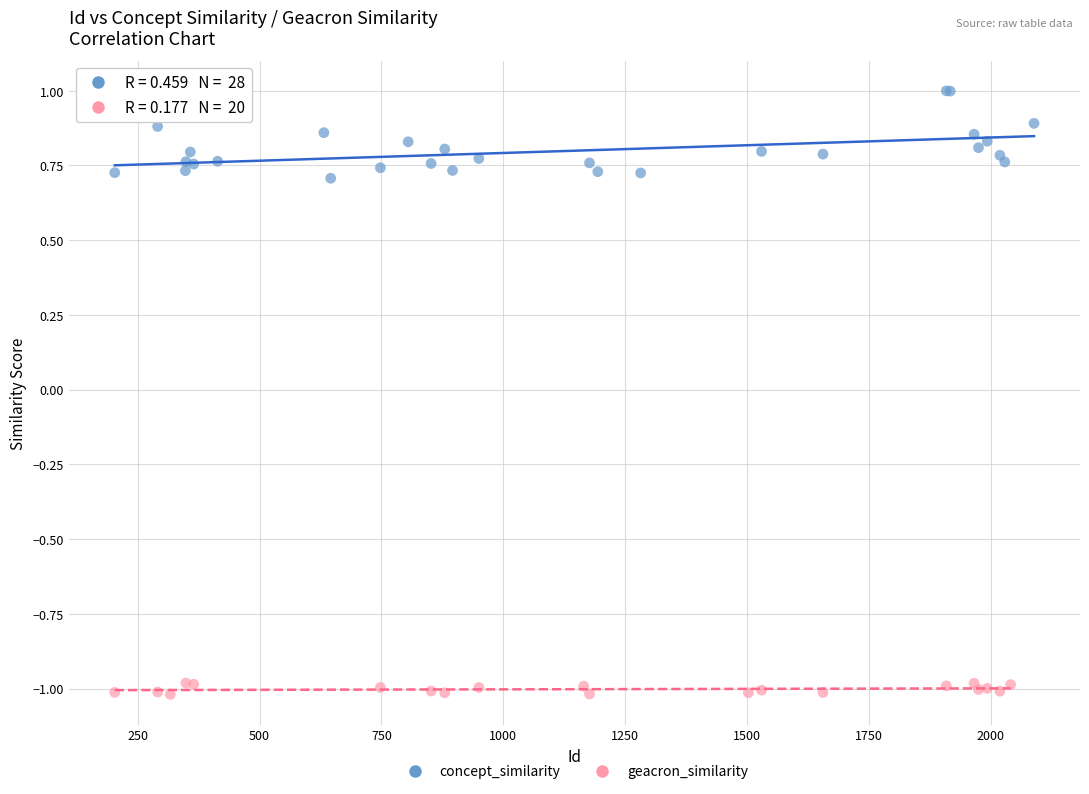

Which series reaches the minimum Y coordinate?

geacron_similarity